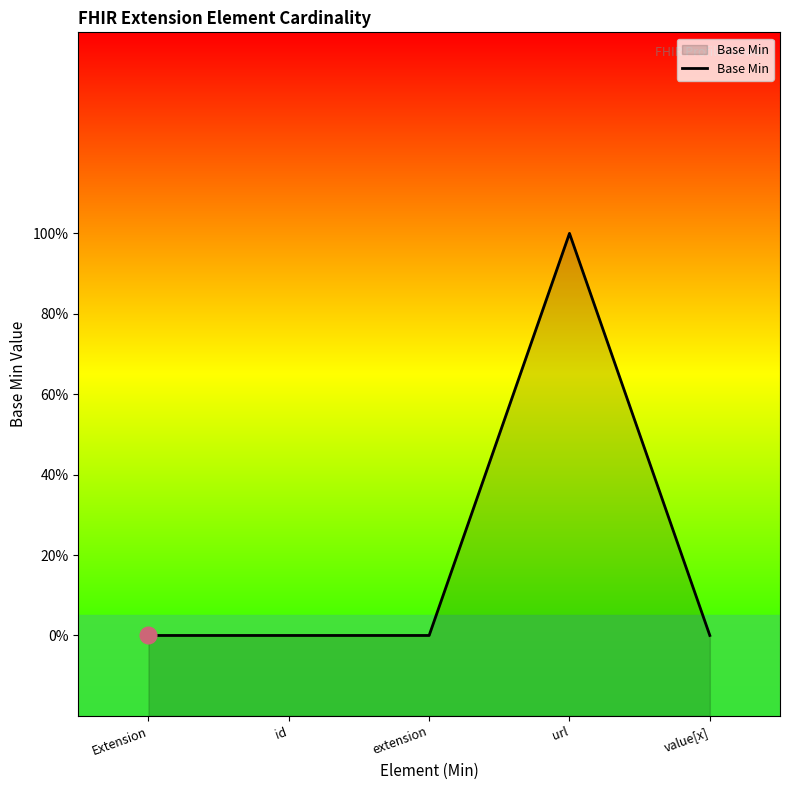

What is the difference between the maximum and minimum values?

1